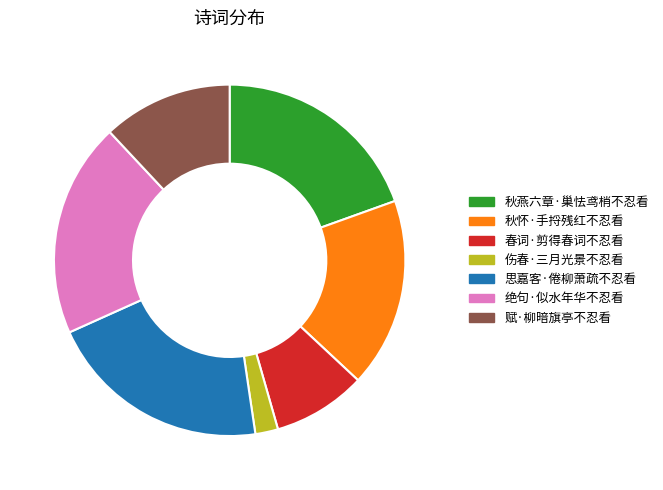

Is it true that 思嘉客·倦柳萧疏不忍看 is 21% of the pie?

True